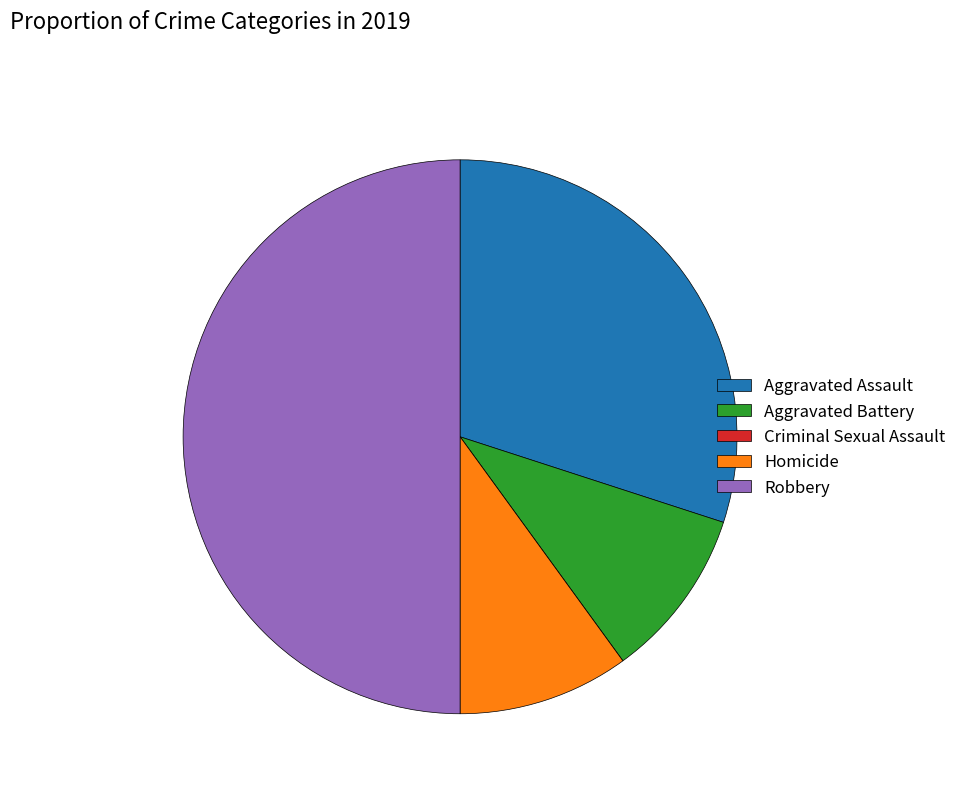

True or false: Aggravated Battery accounts for 23% of the total.

False